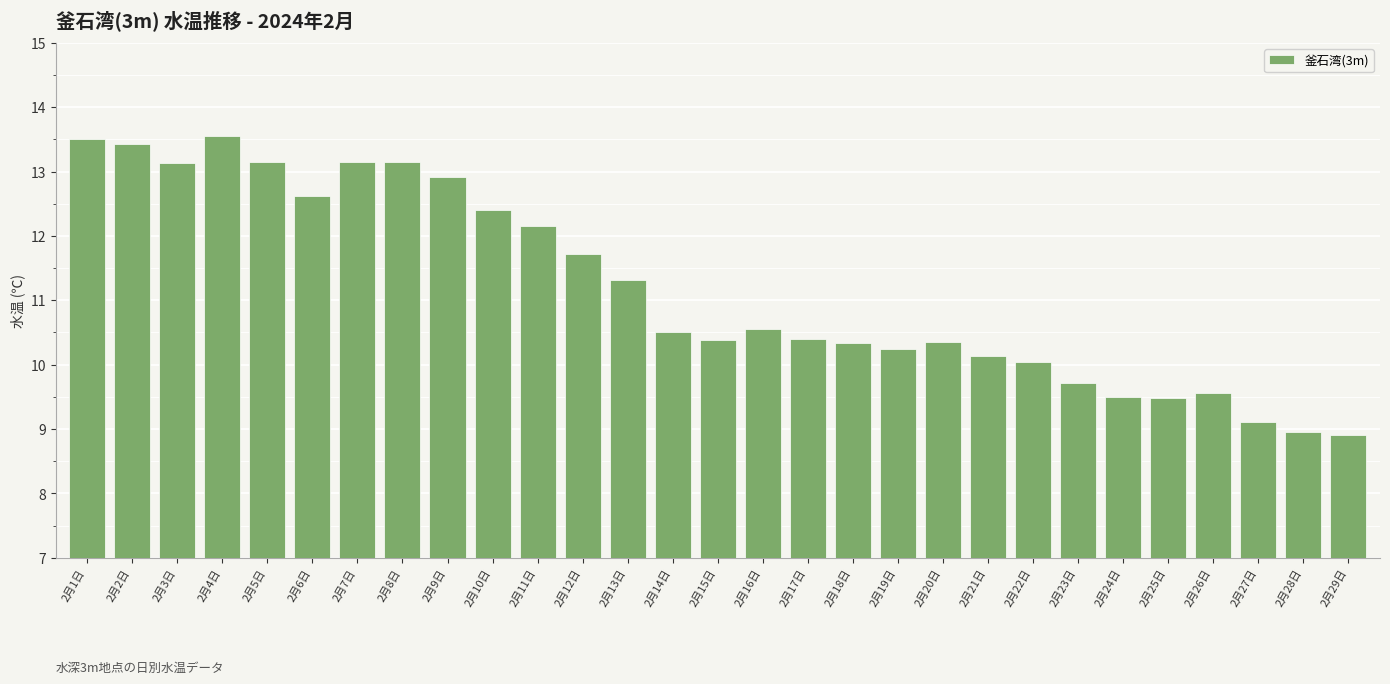

Does the chart contain stacked bars?

No